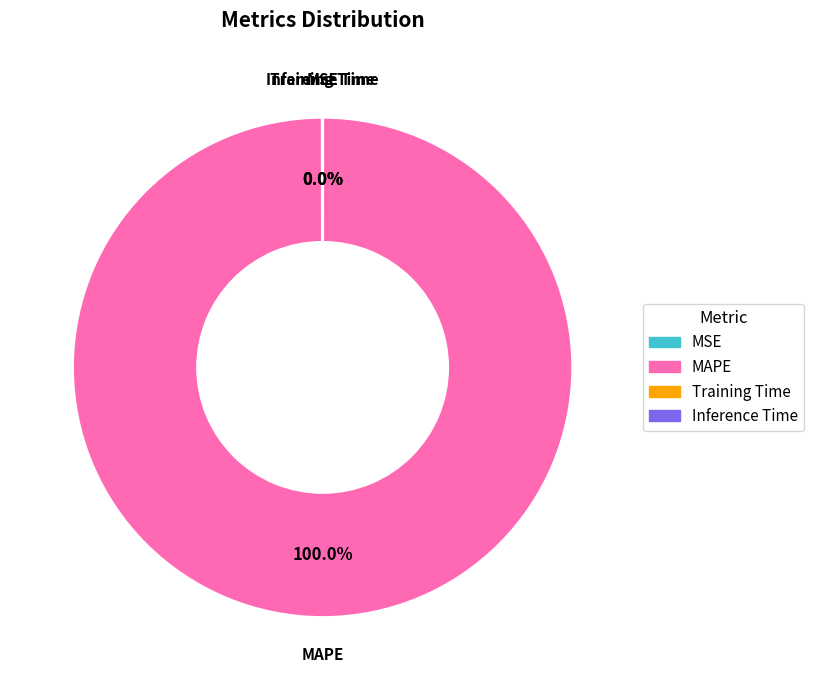

Is there a majority slice in this chart?

Yes